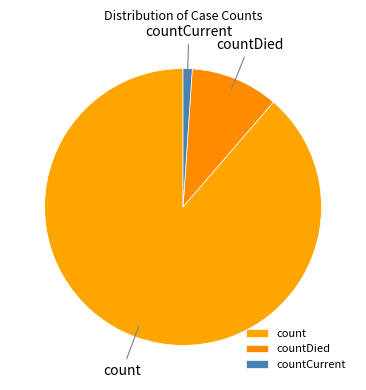

Which slice is the smallest?

countCurrent